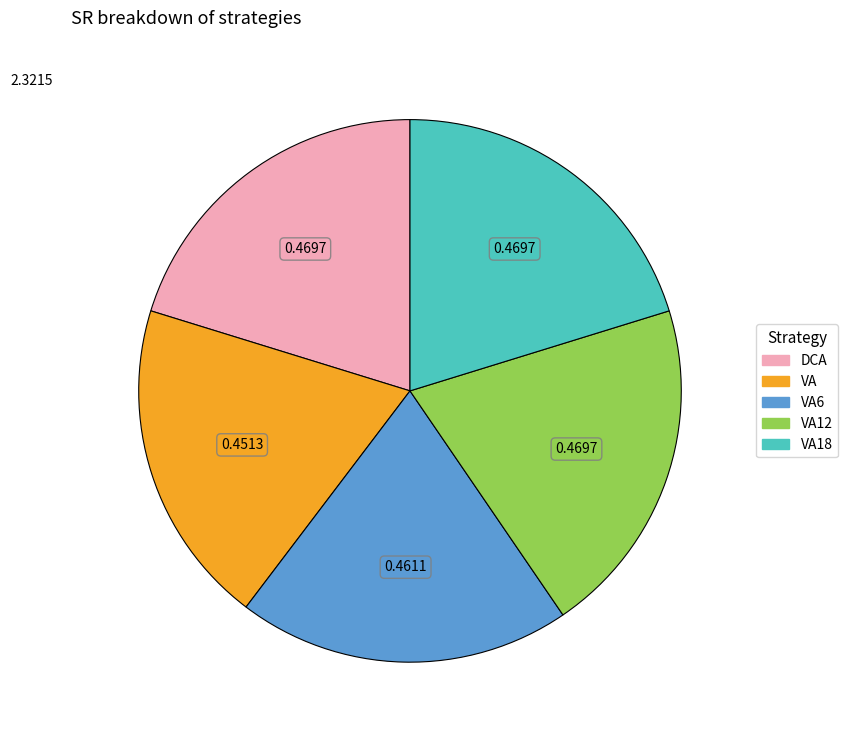

Does VA account for over 50% of the chart?

No